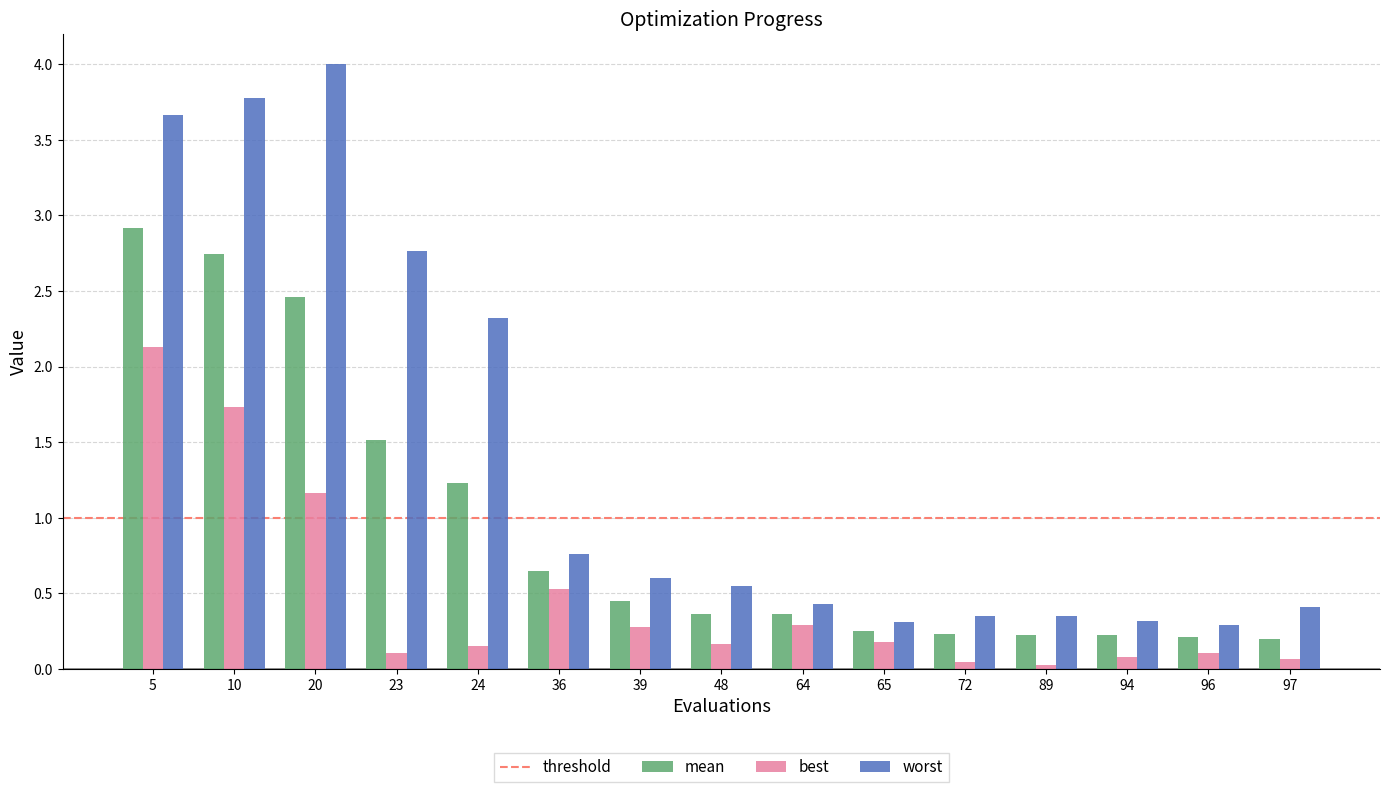

Which series has the largest total across all categories?

worst